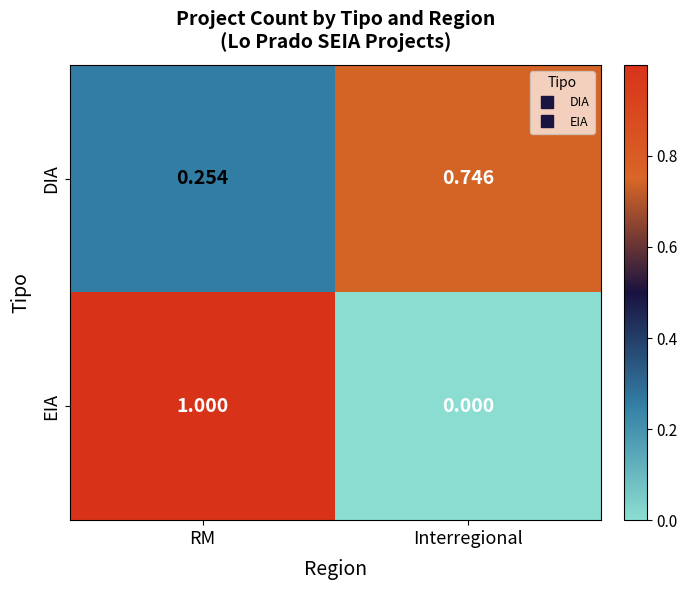

Count the number of categories in the chart.

2